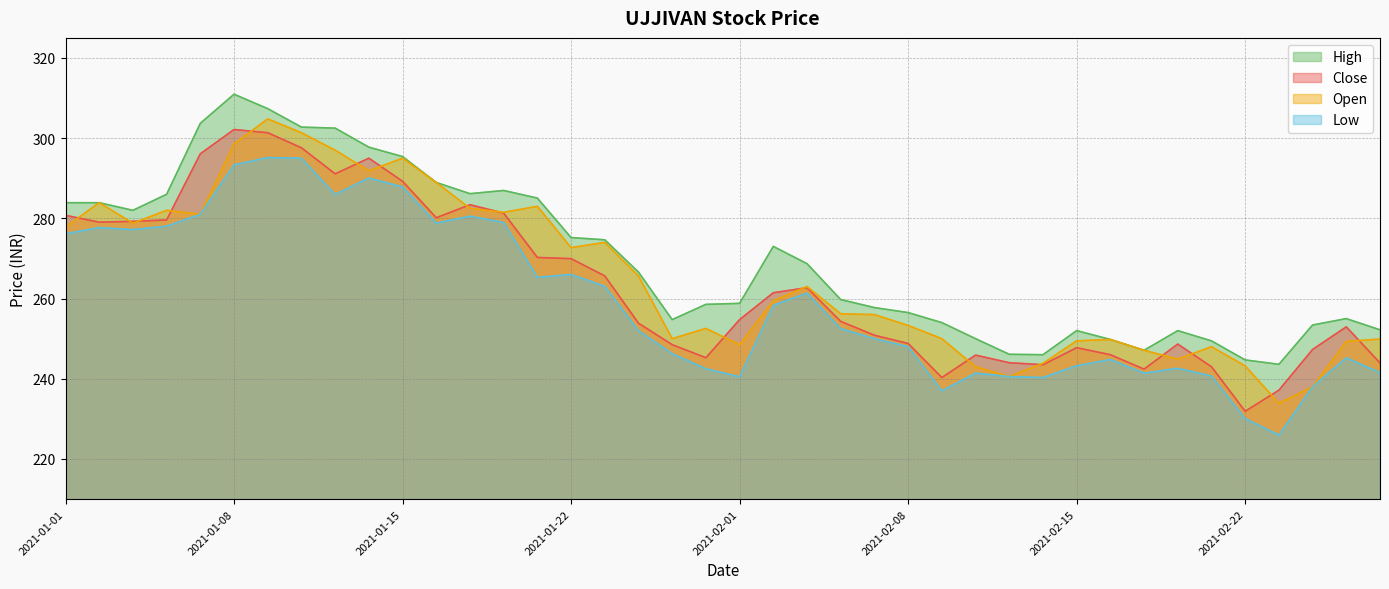

Reading left to right, extract all data points from this chart.

Close: 2021-01-01=280.8	2021-01-04=279.1	2021-01-05=279.2	2021-01-06=279.6	2021-01-07=296.1	2021-01-08=302.1	2021-01-11=301.4	2021-01-12=297.6	2021-01-13=291.1	2021-01-14=295.0	2021-01-15=289.2	2021-01-18=280.1	2021-01-19=283.4	2021-01-20=281.3	2021-01-21=270.2	2021-01-22=269.9	2021-01-25=265.6	2021-01-27=253.8	2021-01-28=248.5	2021-01-29=245.2	2021-02-01=254.8	2021-02-02=261.4	2021-02-03=262.7	2021-02-04=254.3	2021-02-05=250.8	2021-02-08=248.8	2021-02-09=240.3	2021-02-10=245.9	2021-02-11=244.0	2021-02-12=243.5	2021-02-15=247.8	2021-02-16=246.0	2021-02-17=242.4	2021-02-18=248.7	2021-02-19=243.0	2021-02-22=231.9	2021-02-23=237.2	2021-02-24=247.3	2021-02-25=252.9	2021-02-26=243.9
Open: 2021-01-01=277.9	2021-01-04=283.9	2021-01-05=278.8	2021-01-06=282.0	2021-01-07=281.0	2021-01-08=298.6	2021-01-11=304.8	2021-01-12=301.4	2021-01-13=297.0	2021-01-14=291.9	2021-01-15=295.0	2021-01-18=288.9	2021-01-19=282.5	2021-01-20=281.5	2021-01-21=283.0	2021-01-22=272.7	2021-01-25=274.0	2021-01-27=265.6	2021-01-28=250.0	2021-01-29=252.6	2021-02-01=248.5	2021-02-02=259.4	2021-02-03=263.0	2021-02-04=256.2	2021-02-05=256.0	2021-02-08=253.3	2021-02-09=250.0	2021-02-10=243.0	2021-02-11=240.6	2021-02-12=243.8	2021-02-15=249.4	2021-02-16=249.8	2021-02-17=247.1	2021-02-18=244.9	2021-02-19=248.0	2021-02-22=243.2	2021-02-23=233.9	2021-02-24=238.0	2021-02-25=249.3	2021-02-26=249.9
High: 2021-01-01=283.9	2021-01-04=283.9	2021-01-05=282.0	2021-01-06=286.0	2021-01-07=303.7	2021-01-08=310.9	2021-01-11=307.4	2021-01-12=302.8	2021-01-13=302.5	2021-01-14=297.8	2021-01-15=295.4	2021-01-18=288.9	2021-01-19=286.1	2021-01-20=286.9	2021-01-21=285.1	2021-01-22=275.2	2021-01-25=274.6	2021-01-27=266.6	2021-01-28=254.8	2021-01-29=258.6	2021-02-01=258.8	2021-02-02=273.0	2021-02-03=268.7	2021-02-04=259.8	2021-02-05=257.8	2021-02-08=256.5	2021-02-09=254.0	2021-02-10=250.0	2021-02-11=246.1	2021-02-12=246.0	2021-02-15=252.0	2021-02-16=249.8	2021-02-17=247.1	2021-02-18=252.0	2021-02-19=249.4	2021-02-22=244.7	2021-02-23=243.6	2021-02-24=253.4	2021-02-25=255.0	2021-02-26=252.2
Low: 2021-01-01=276.1	2021-01-04=277.7	2021-01-05=277.2	2021-01-06=278.1	2021-01-07=281.0	2021-01-08=293.4	2021-01-11=295.1	2021-01-12=295.0	2021-01-13=285.9	2021-01-14=290.1	2021-01-15=287.9	2021-01-18=278.8	2021-01-19=280.6	2021-01-20=278.9	2021-01-21=265.3	2021-01-22=266.0	2021-01-25=263.1	2021-01-27=252.0	2021-01-28=246.2	2021-01-29=242.5	2021-02-01=240.5	2021-02-02=258.3	2021-02-03=261.4	2021-02-04=252.5	2021-02-05=250.0	2021-02-08=248.0	2021-02-09=237.0	2021-02-10=241.4	2021-02-11=240.6	2021-02-12=240.3	2021-02-15=243.2	2021-02-16=244.8	2021-02-17=241.4	2021-02-18=242.6	2021-02-19=240.7	2021-02-22=230.1	2021-02-23=225.9	2021-02-24=238.0	2021-02-25=245.2	2021-02-26=241.6